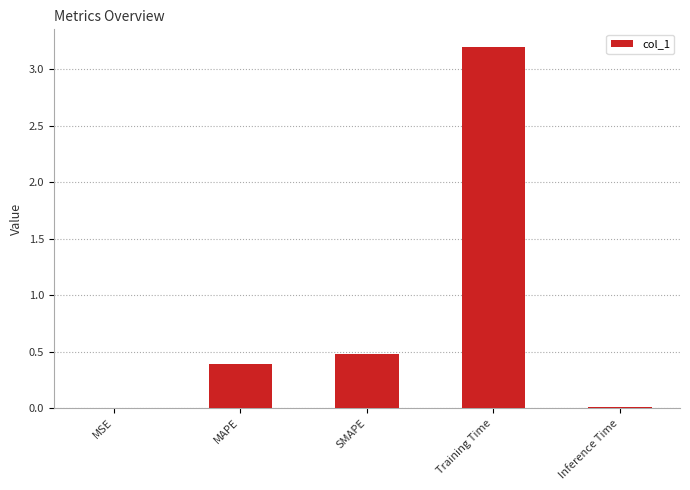

What is the maximum value shown in the chart?

3.2